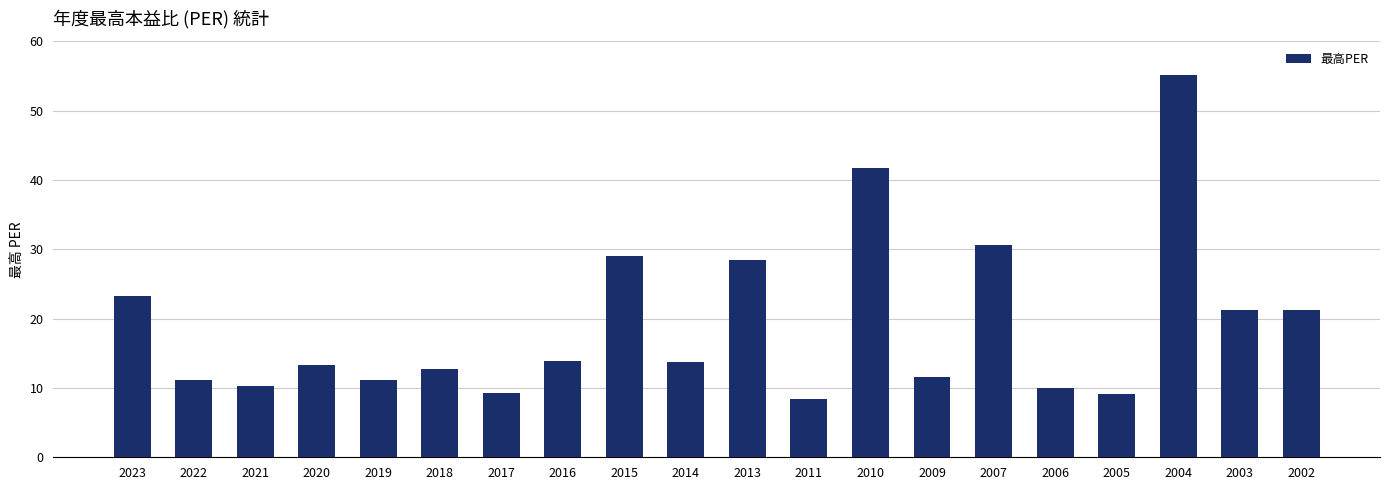

Which label corresponds to the smallest value in the chart?

2011